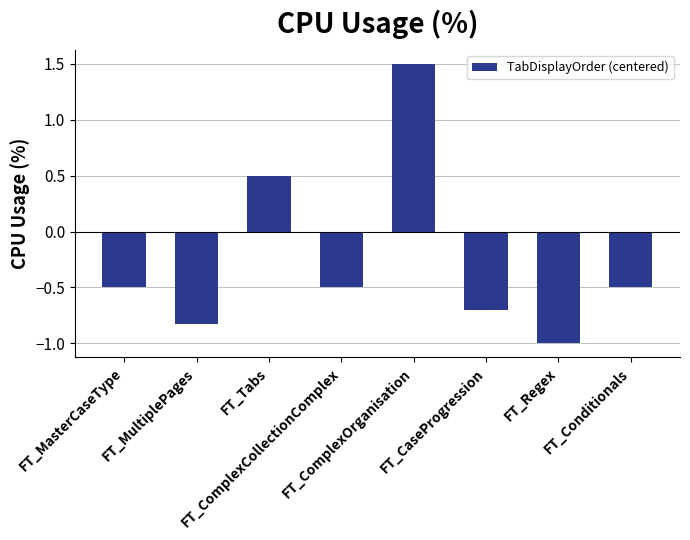

What is the value of the 1st bar from the left?

-0.5